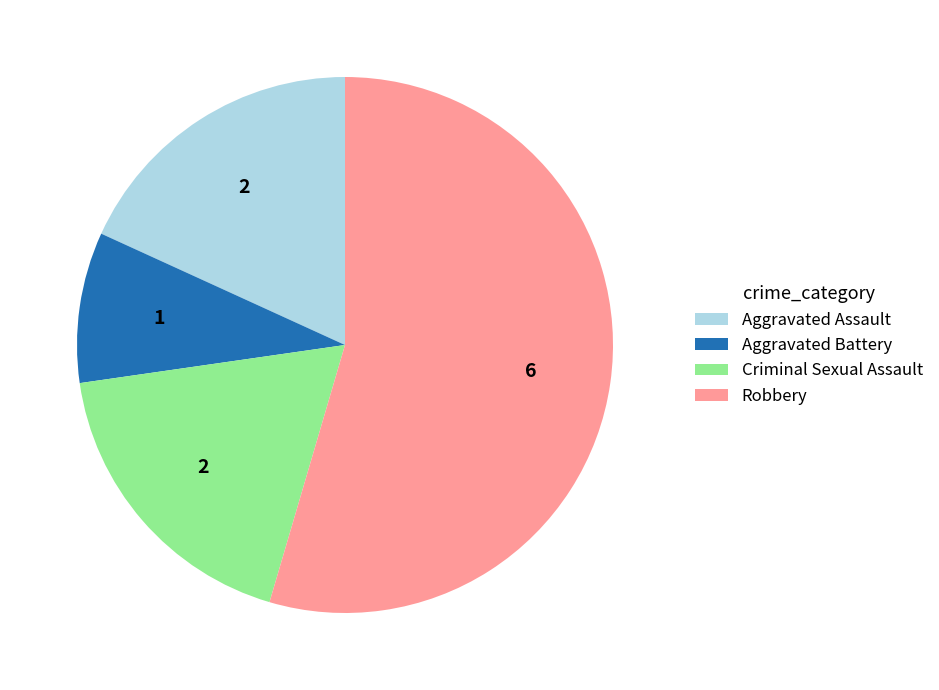

What is the ratio of the value at Aggravated Assault to the value at Criminal Sexual Assault?

1.0